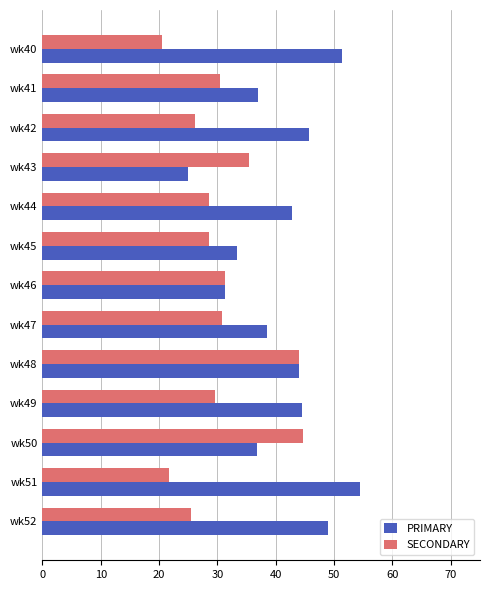

What is the minimum value shown in the chart?

20.5